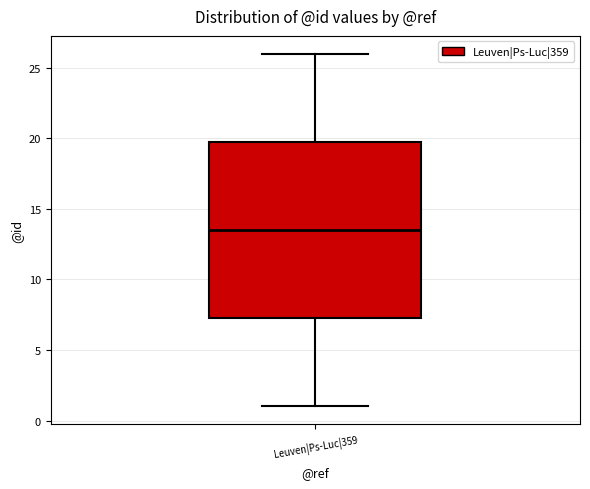

Transcribe this box plot: give where the median line is, the range the box spans, and where the two whiskers end, as read against the y-axis. The values are not printed on the chart, so give them approximately, as read against the axis.

median 13.5, box 7.5 to 20.0, whiskers 1.0 to 26.0